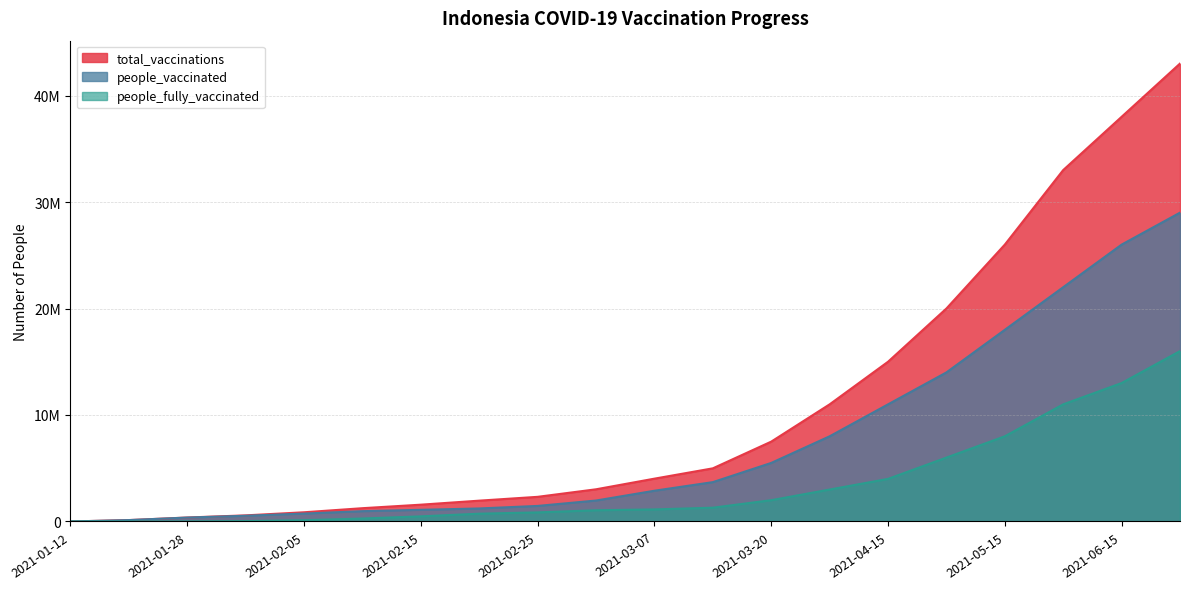

Which category has the highest value in the total_vaccinations series?

2021-06-30